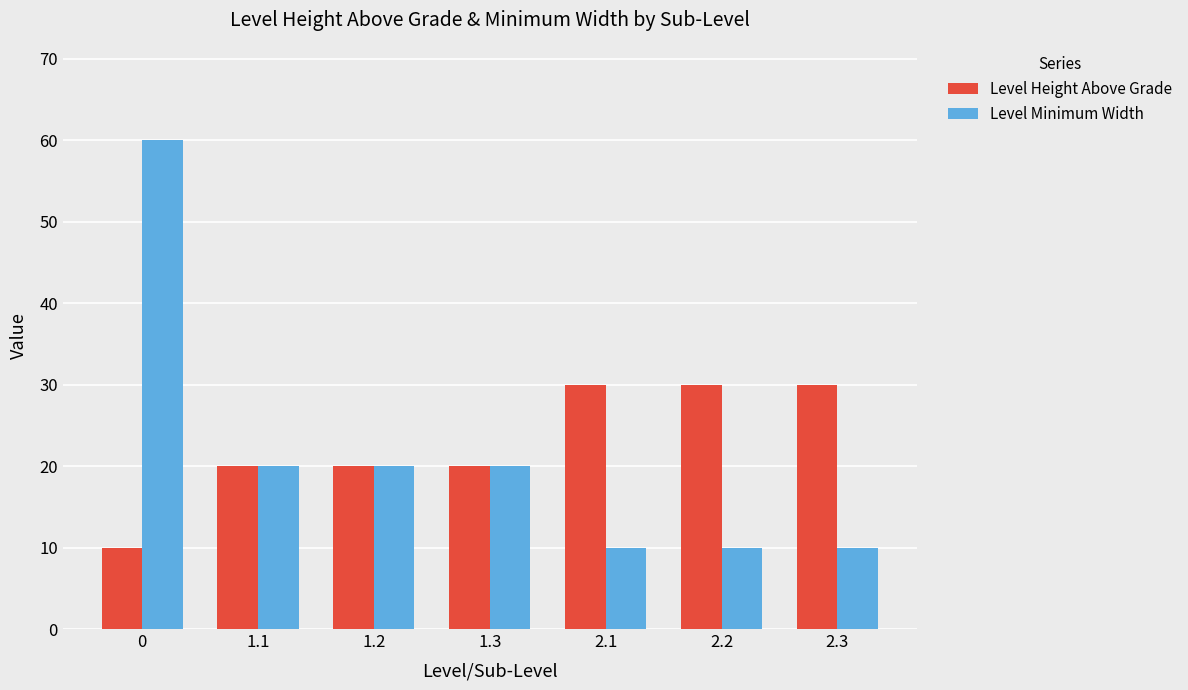

Reading right to left, list all the values displayed in this chart.

Level Height Above Grade: 2.3=30	2.2=30	2.1=30	1.3=20	1.2=20	1.1=20	0=10
Level Minimum Width: 2.3=10	2.2=10	2.1=10	1.3=20	1.2=20	1.1=20	0=60